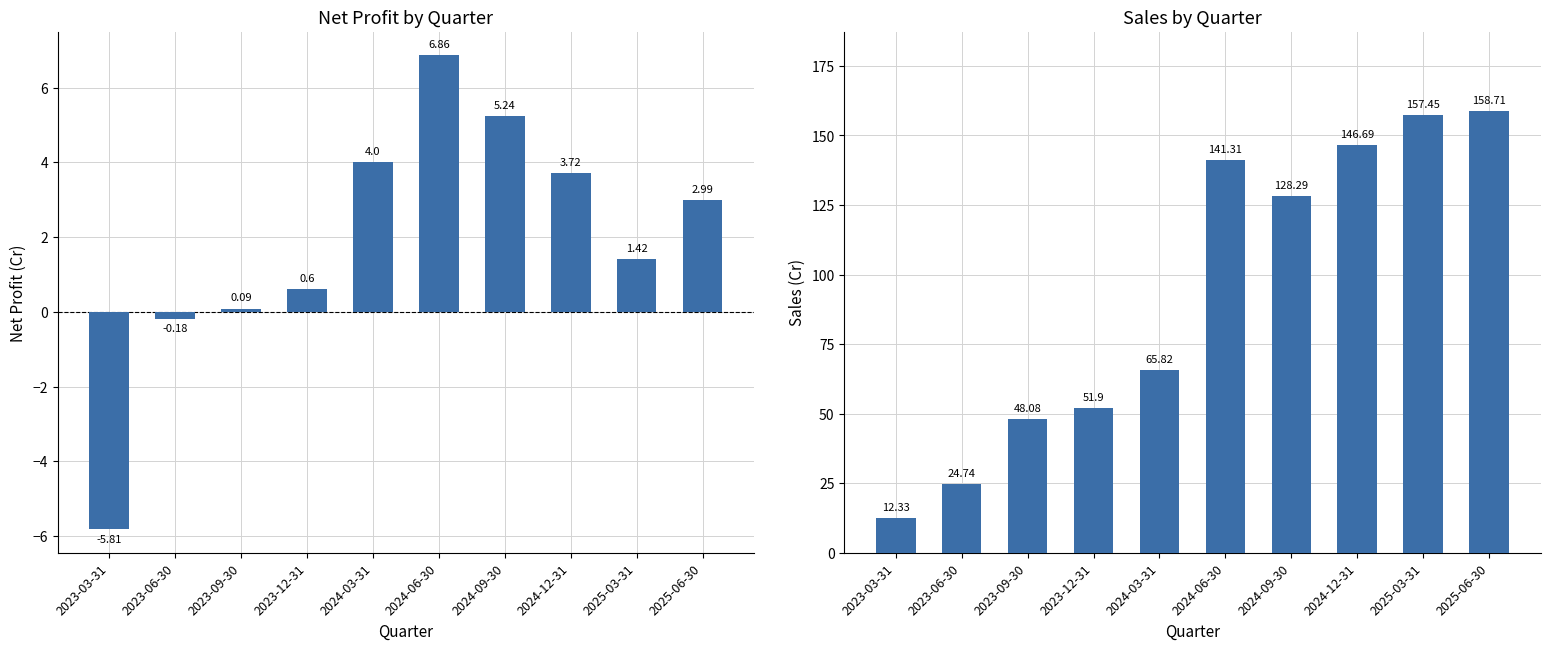

Reading left to right, list all the values displayed in this chart.

Net profit: -5.8	-0.2	0.1	0.6	4.0	6.9	5.2	3.7	1.4	3.0
Sales: 12.3	24.7	48.1	51.9	65.8	141.3	128.3	146.7	157.4	158.7